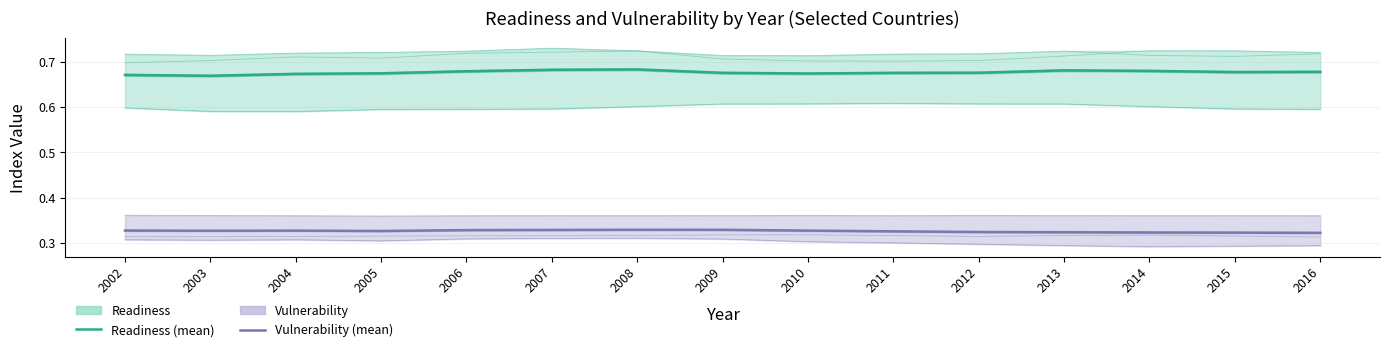

What is the spread (max minus min) of values at 2006?

0.4